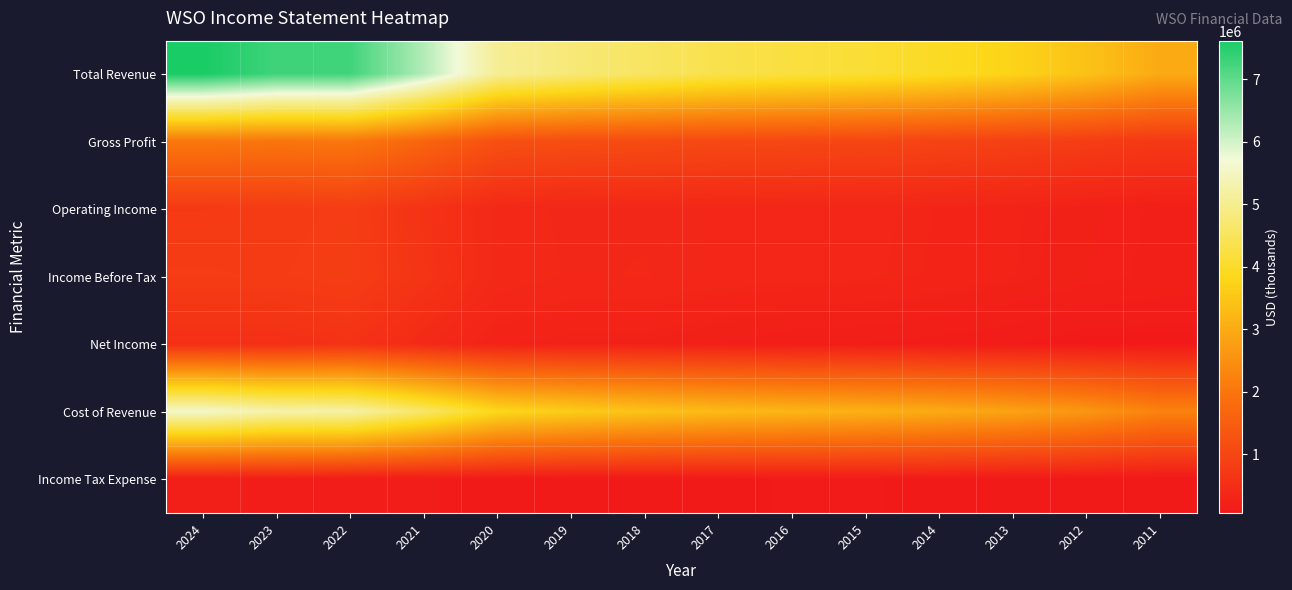

At how many categories does at least one series exceed 3517934?

12